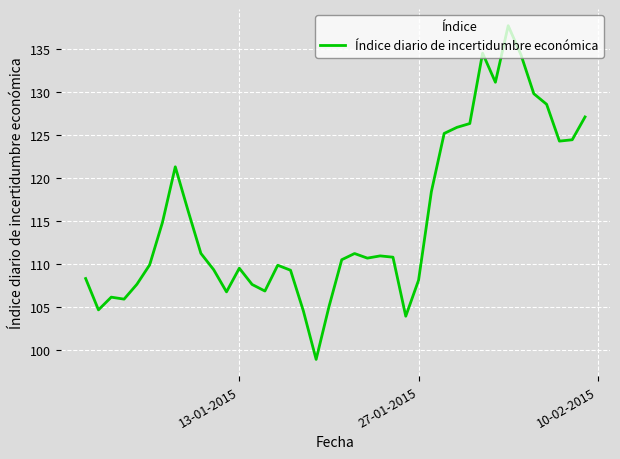

What is the difference between the maximum and minimum values?

38.8